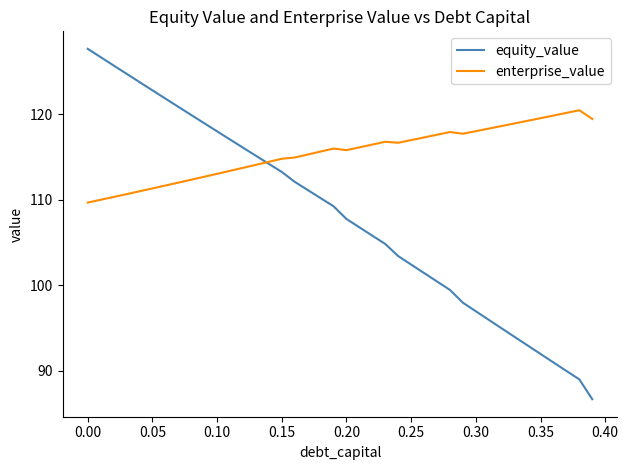

What is the highest value of the equity_value series?

127.7